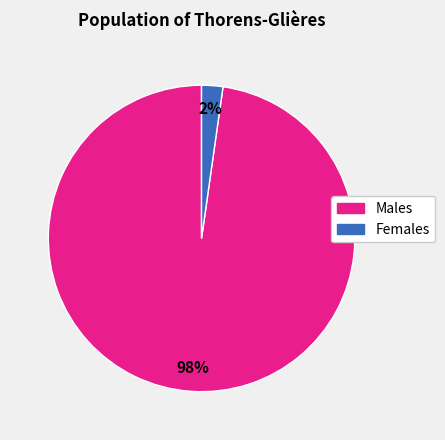

To the nearest percent, what is the average slice percentage?

50%